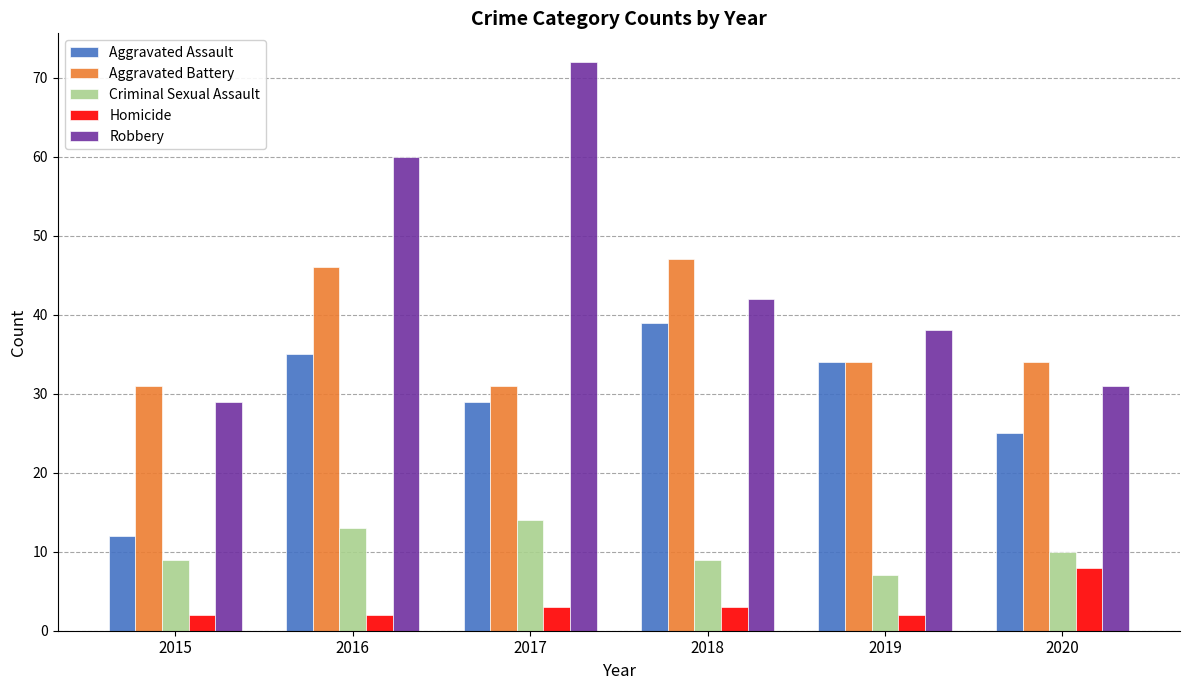

The value of Homicide at 2019 is 2. True or false?

True